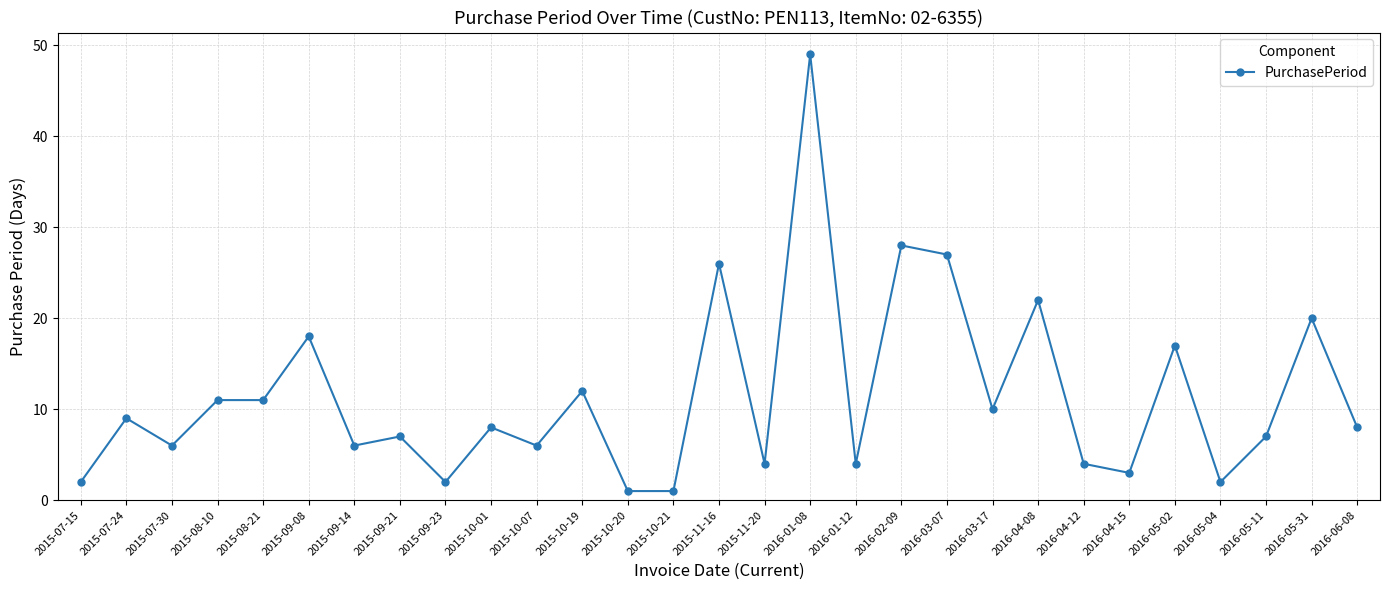

What is the label of the 16th point from the left?

2015-11-20